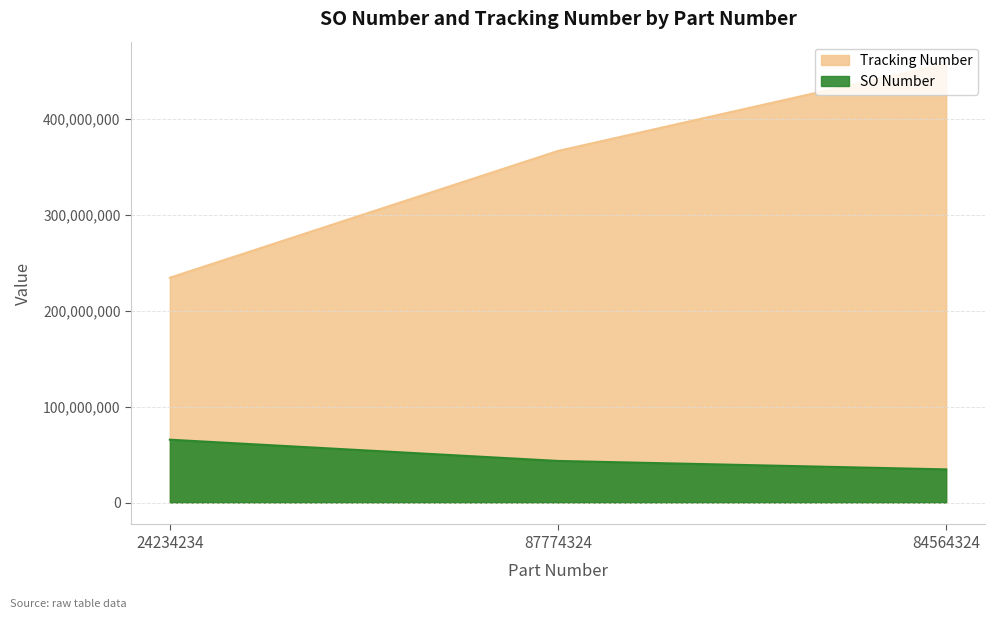

Is the value of Tracking Number at 24234234 greater than the value of SO Number at 24234234?

Yes